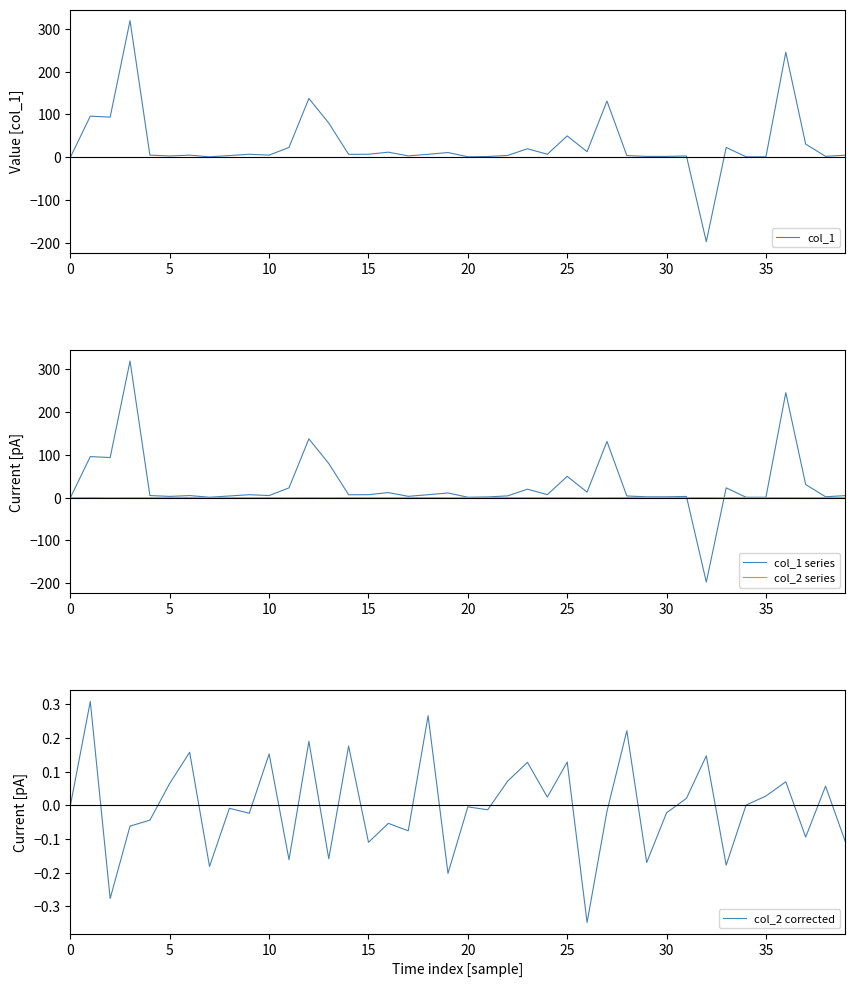

Which series has the largest range (max minus min)?

col_1